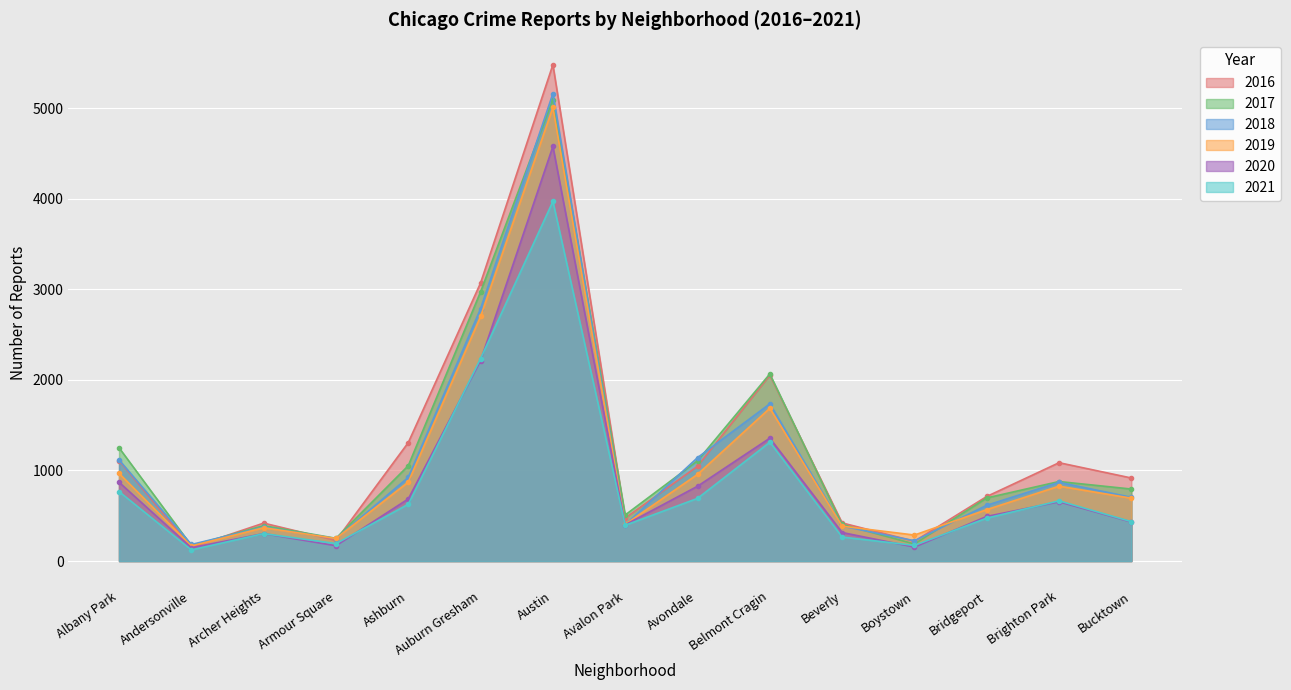

True or false: 2020 has a value of 686 at Ashburn.

True